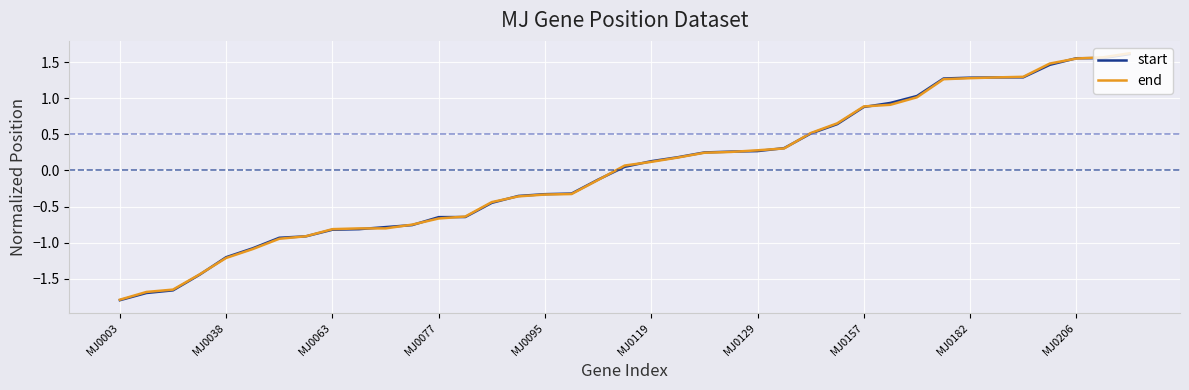

What is the minimum value shown in the chart?

-1.8